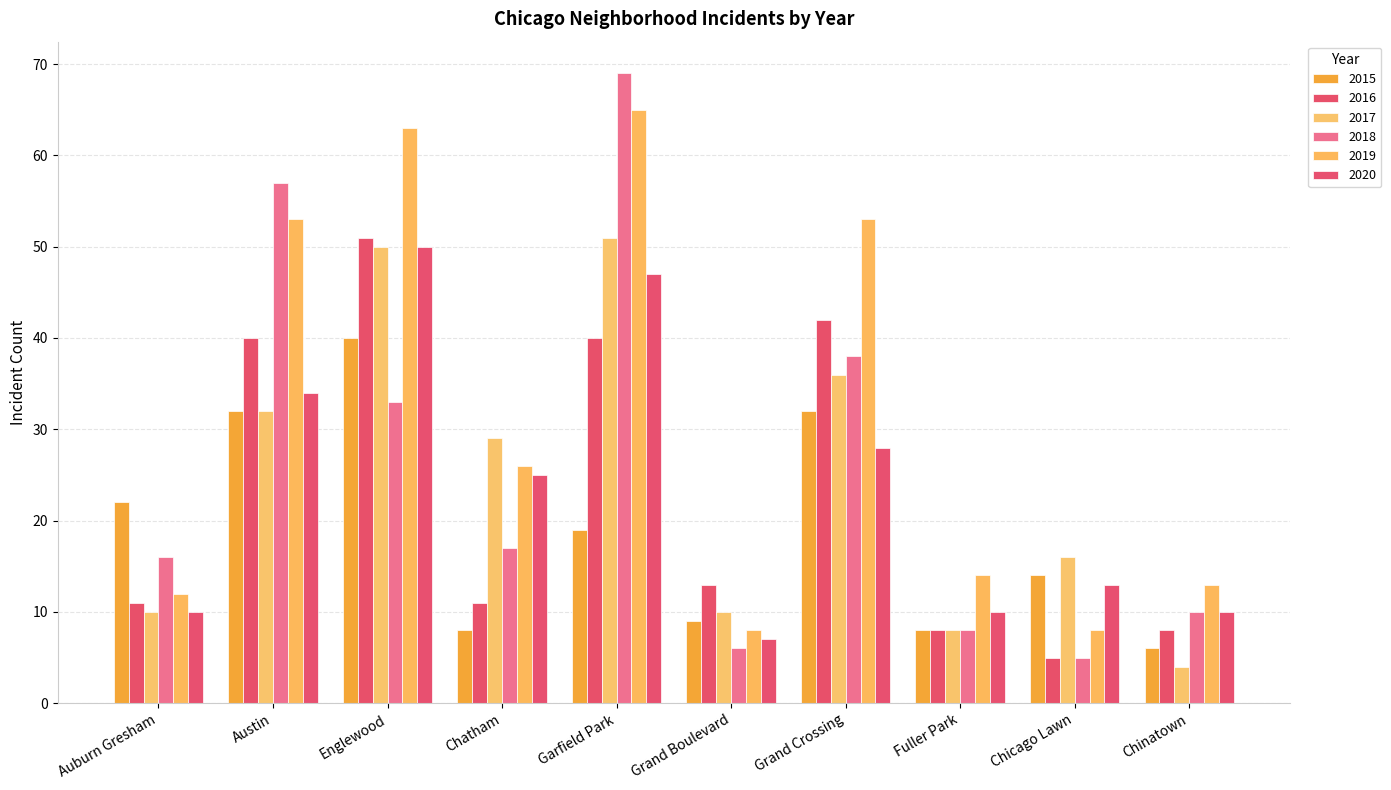

At which label does 2017 reach its peak?

Garfield Park